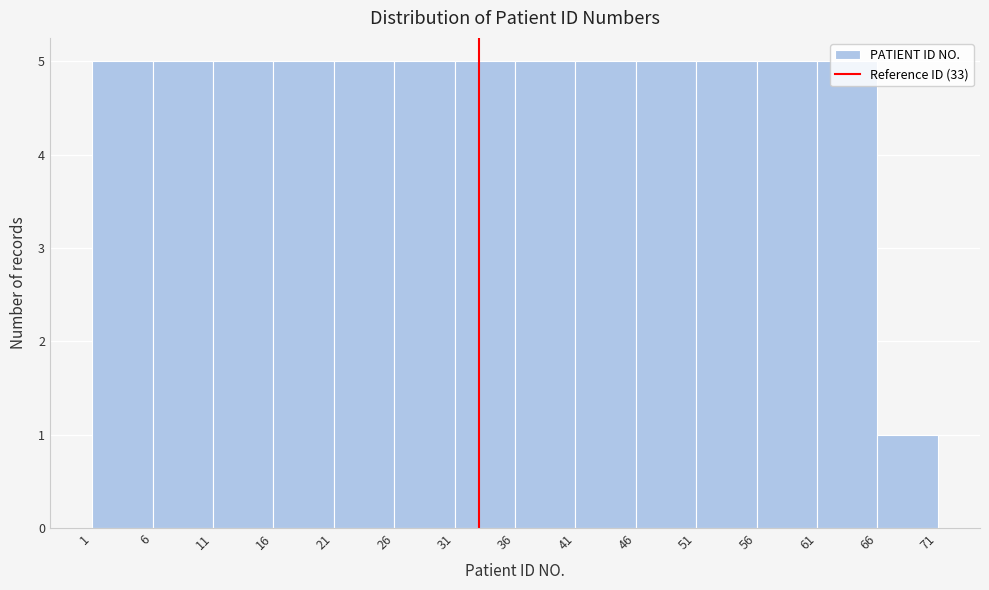

Reading left to right, list every bar in this chart as the range it spans on the x-axis followed by its height. The values are not printed on the chart, so give them approximately, as read against the axis.

1 to 6: 5
6 to 11: 5
11 to 16: 5
16 to 21: 5
21 to 26: 5
26 to 31: 5
31 to 36: 5
36 to 41: 5
41 to 46: 5
46 to 51: 5
51 to 56: 5
56 to 61: 5
61 to 66: 5
66 to 71: 1